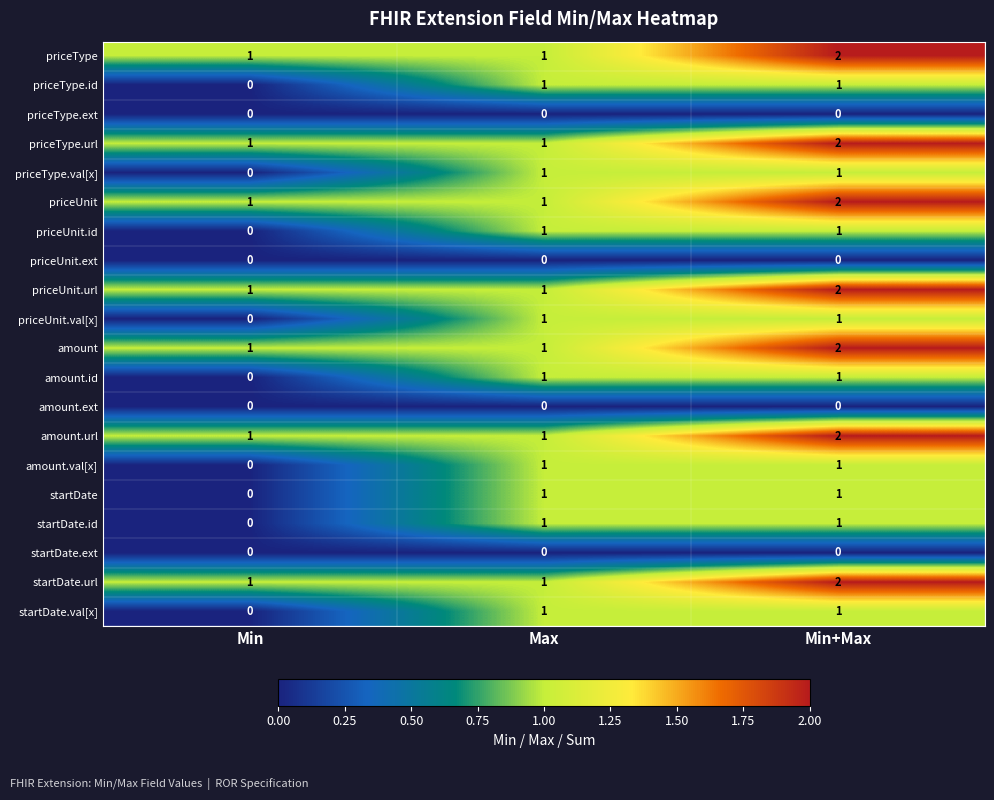

What is the greatest value displayed?

2